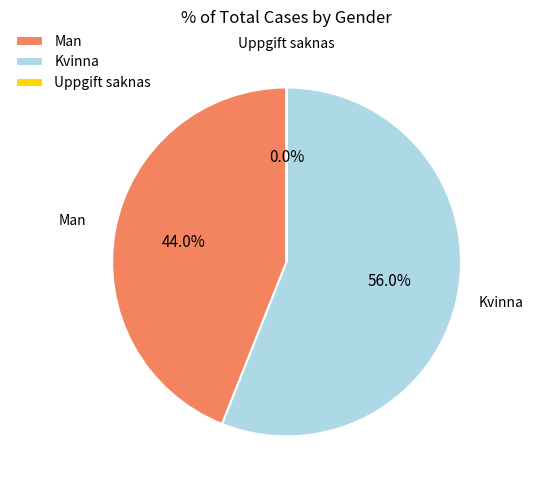

Which category has the biggest portion of the pie?

Kvinna